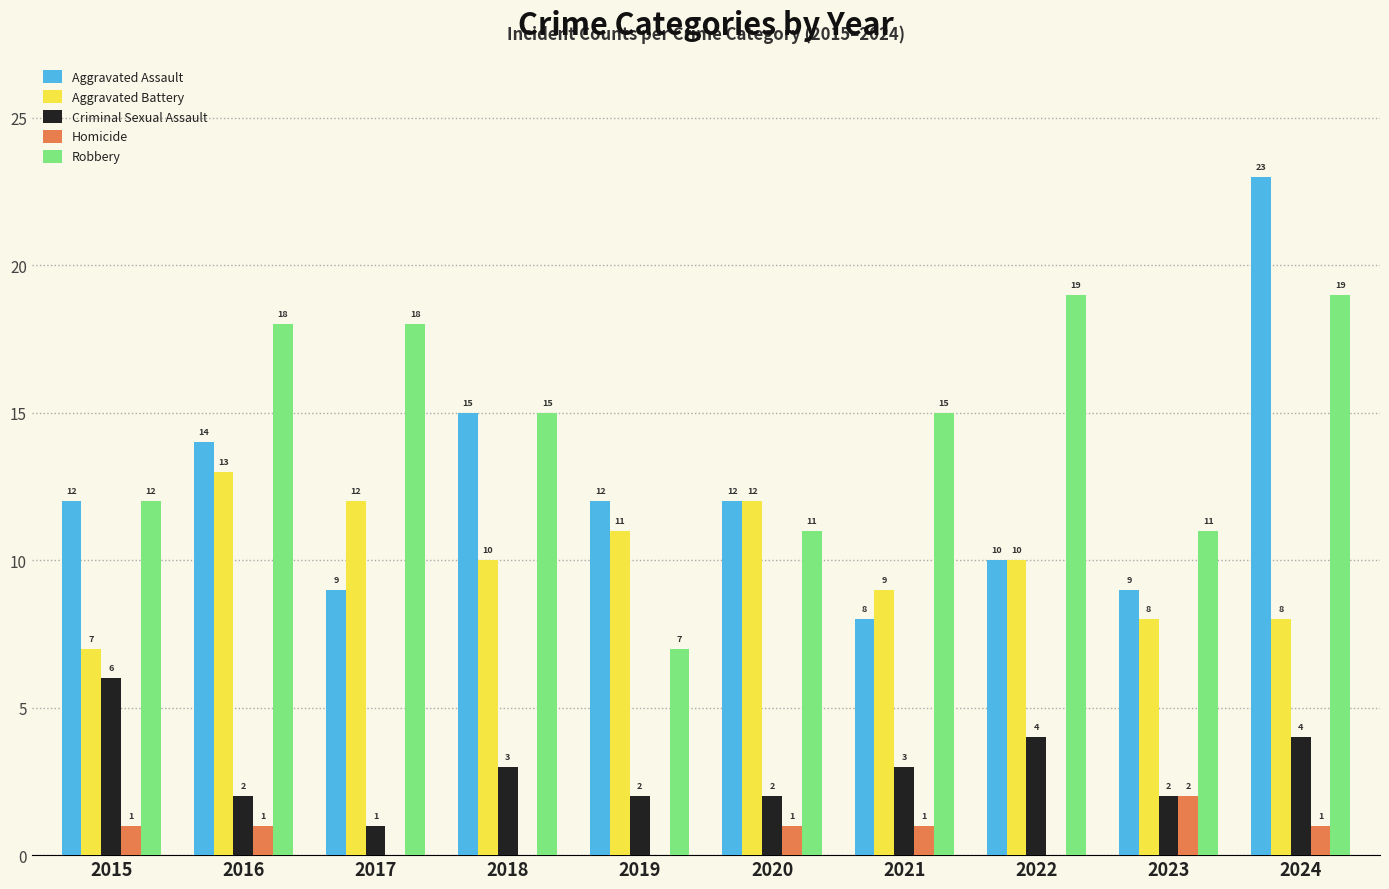

What is the sum of all Homicide values?

7